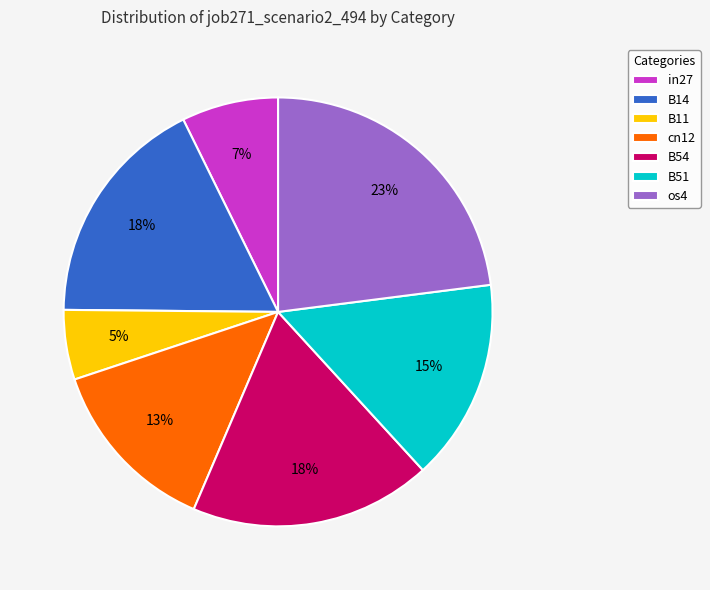

Between os4 and B51, which is larger?

os4